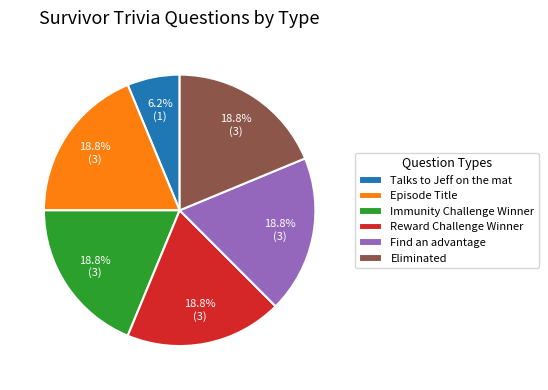

Does Talks to Jeff on the mat account for over 50% of the chart?

No